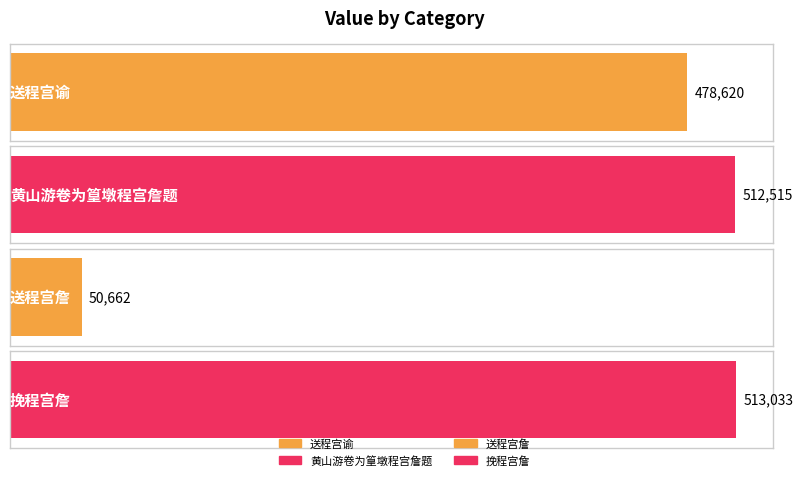

Reading left to right, extract all data points from this chart.

478620	512515	50662	513033